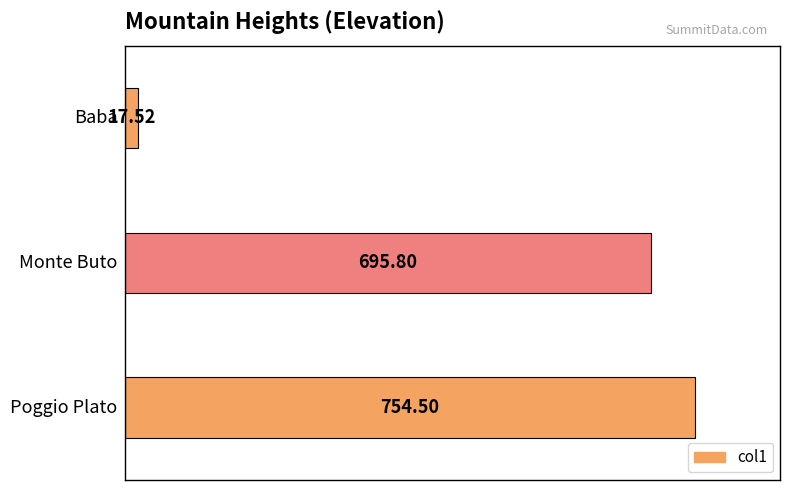

What is the average value?

489.3